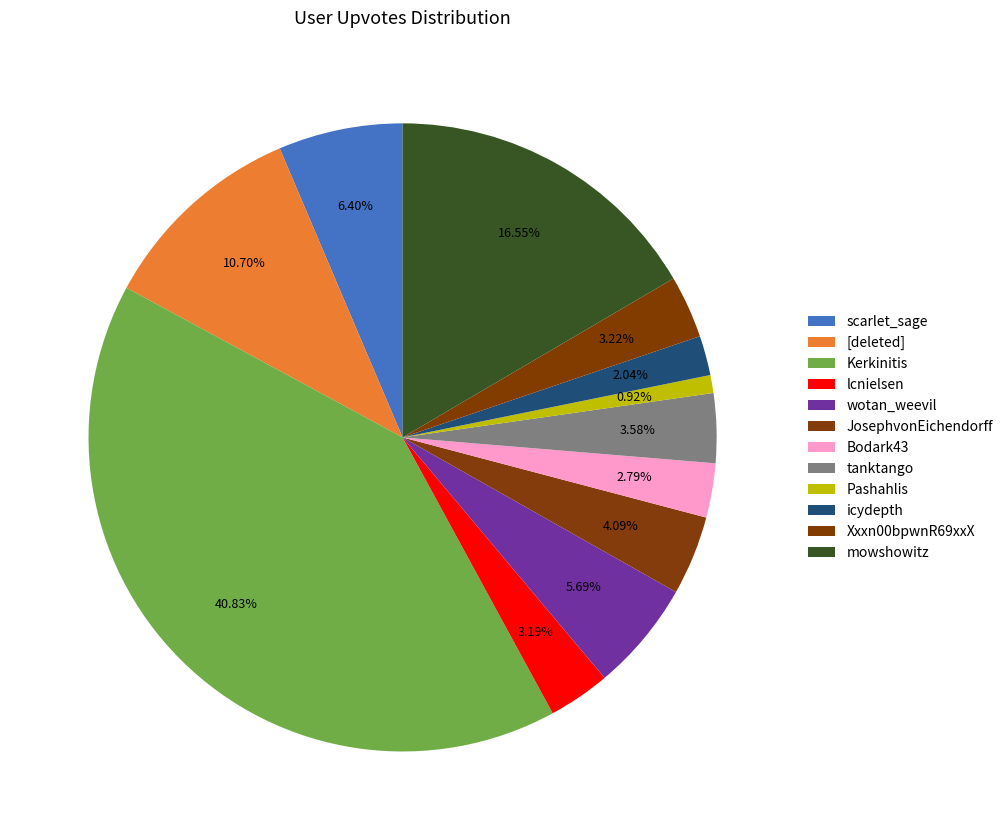

Rank the categories by value from lowest to highest.

Pashahlis, icydepth, Bodark43, lcnielsen, Xxxn00bpwnR69xxX, tanktango, JosephvonEichendorff, wotan_weevil, scarlet_sage, [deleted], mowshowitz, Kerkinitis